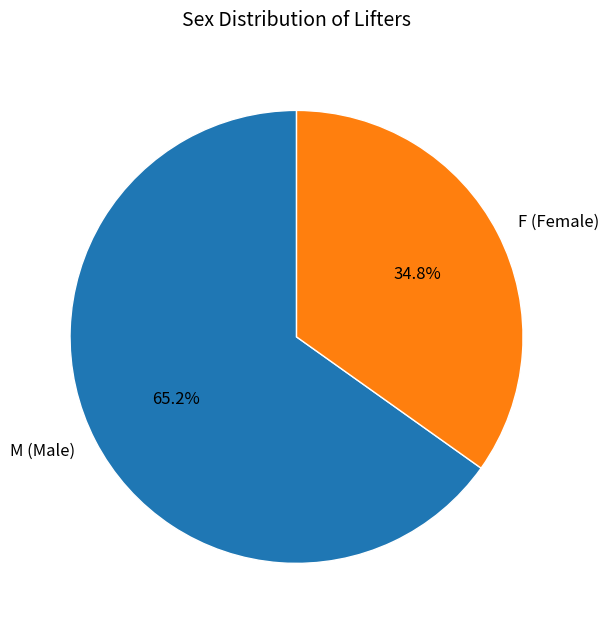

Is there a majority slice in this chart?

Yes